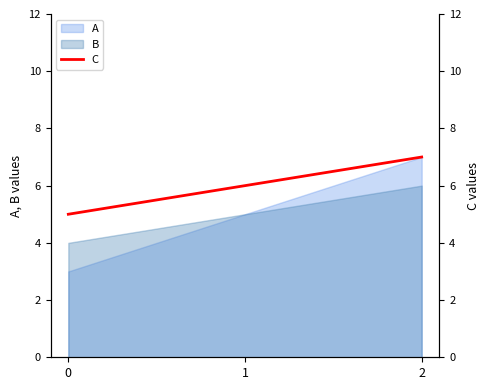

What is the minimum value for A?

3